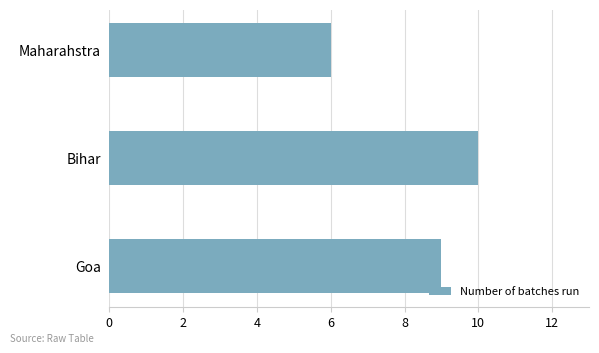

Count the number of categories in the chart.

3